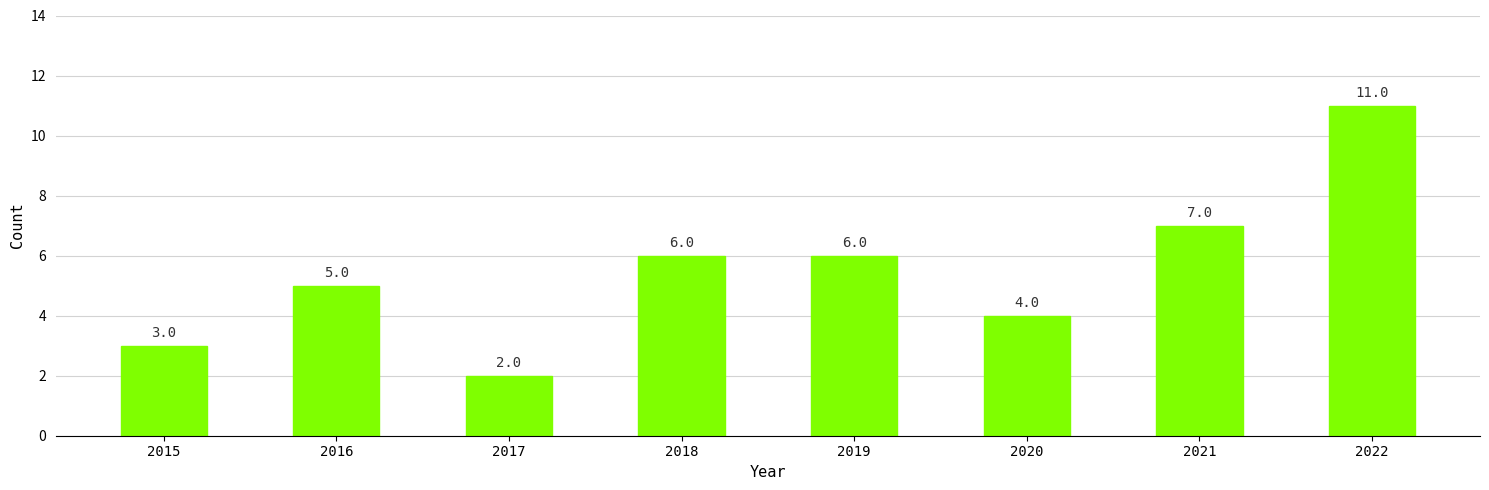

True or false: the data shows 4 at 2015.

False